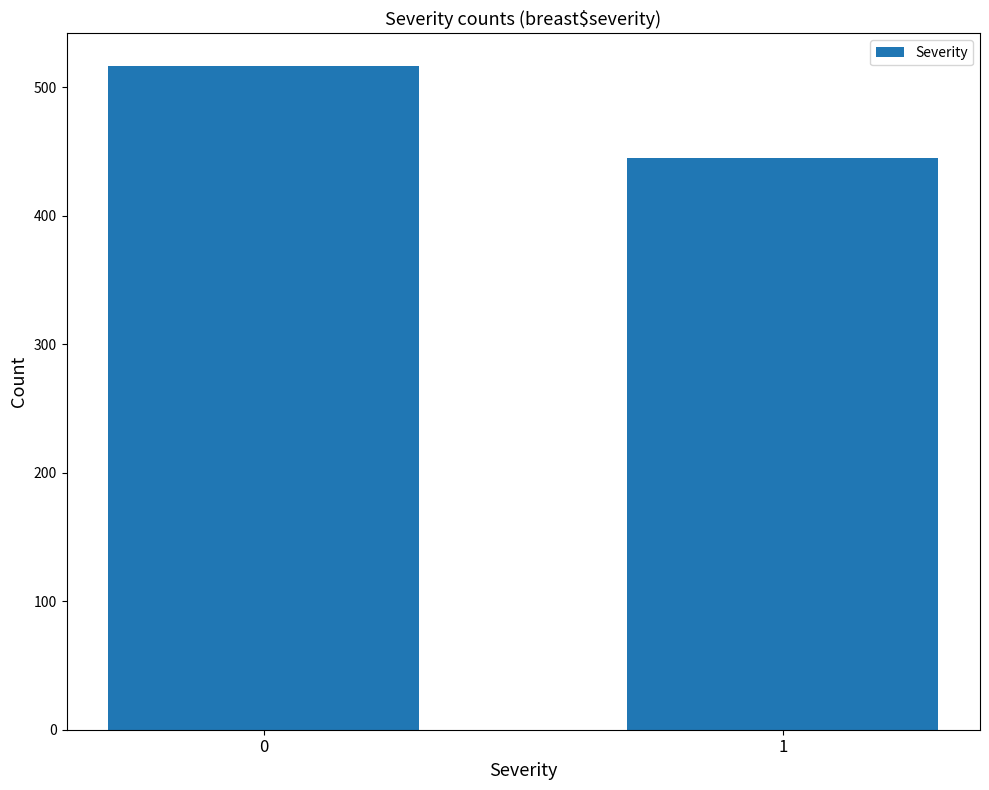

True or false: the data shows 445 at 1.

True